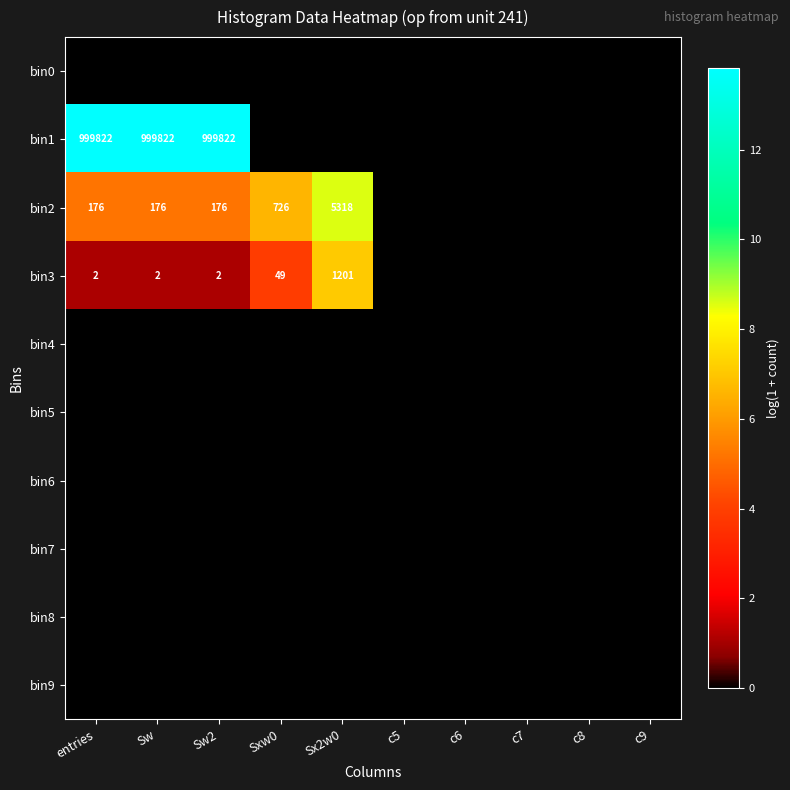

At which label is bin1 closest to 6?

Sxw0